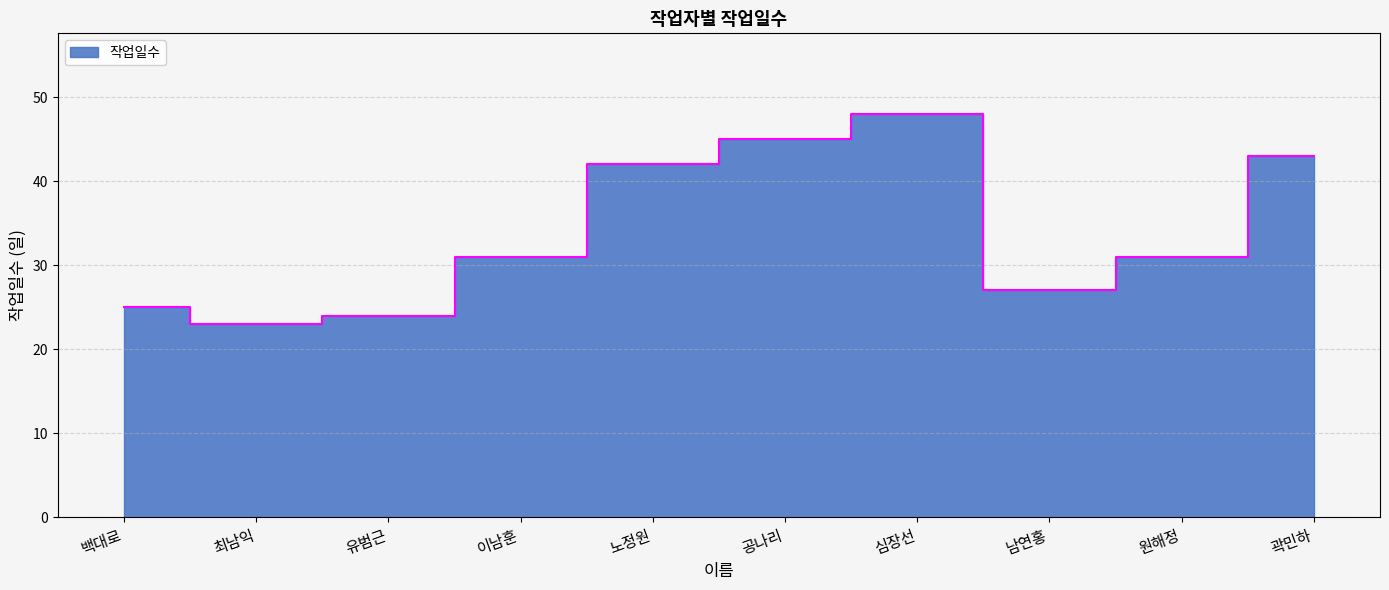

What is the difference between the values at 심장선 and 원해정?

17